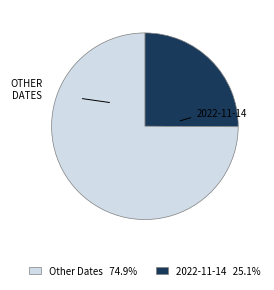

Is there any slice that represents more than half of the pie?

Yes